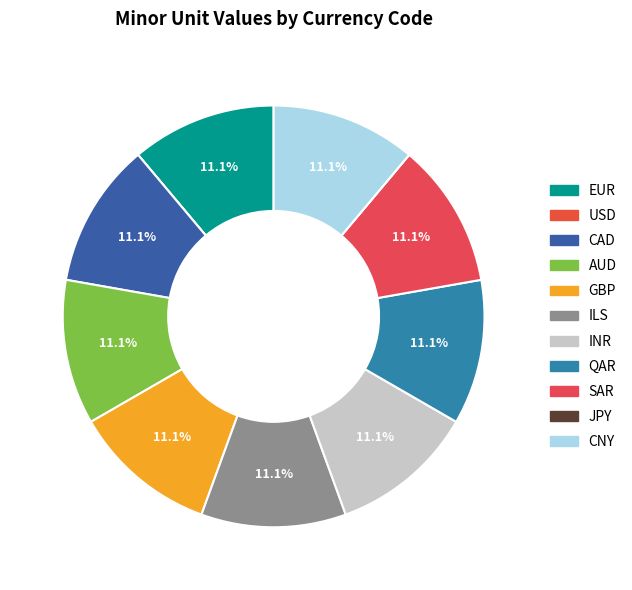

To the nearest percent, what portion does QAR represent?

11%